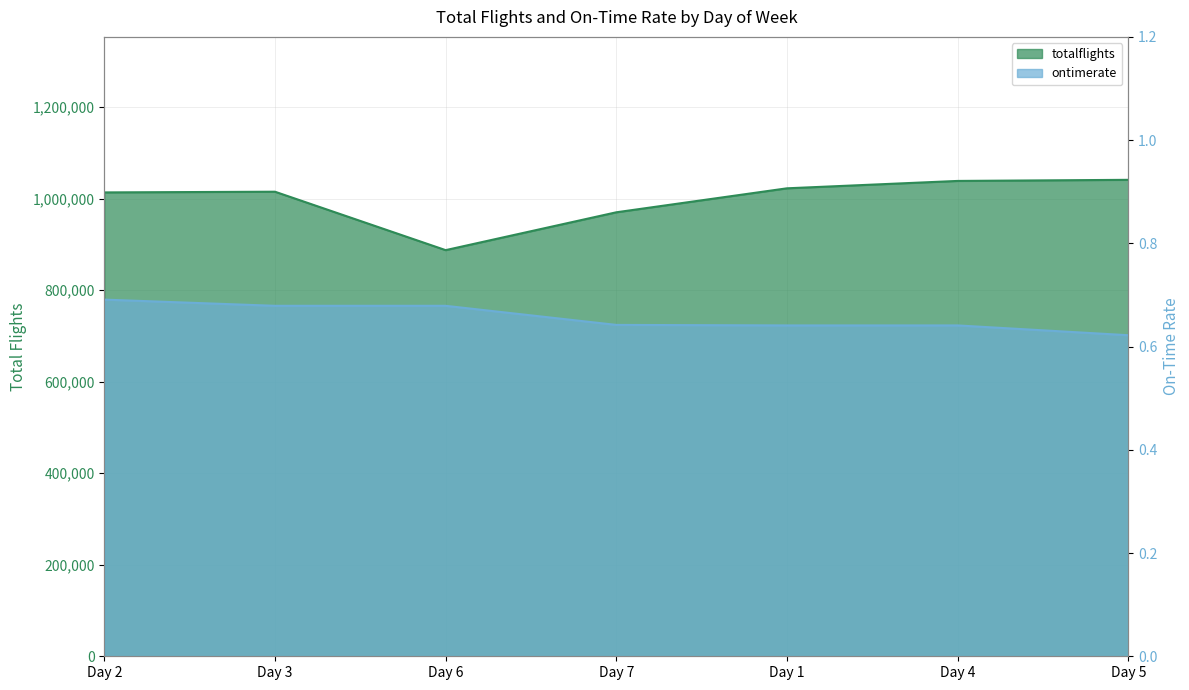

What is the sum of the ontimerate values at Day 3 and Day 6?

1.4